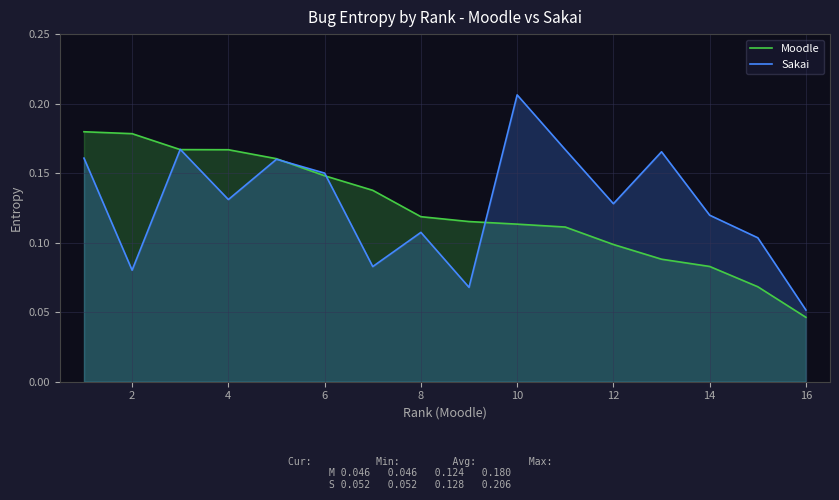

At which label is Moodle closest to 0?

16